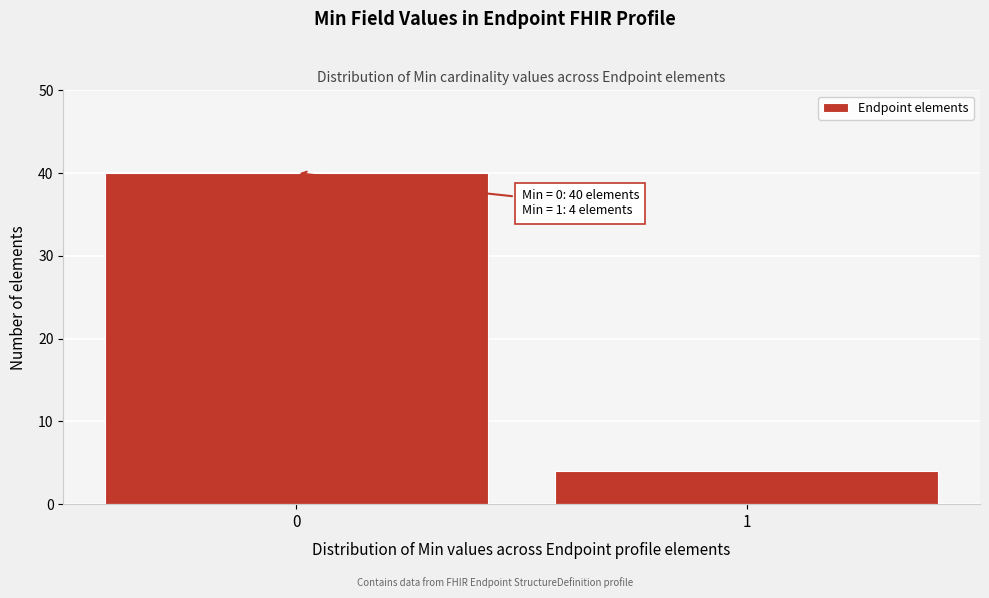

Reading right to left, what are all the values shown in this chart?

4	40